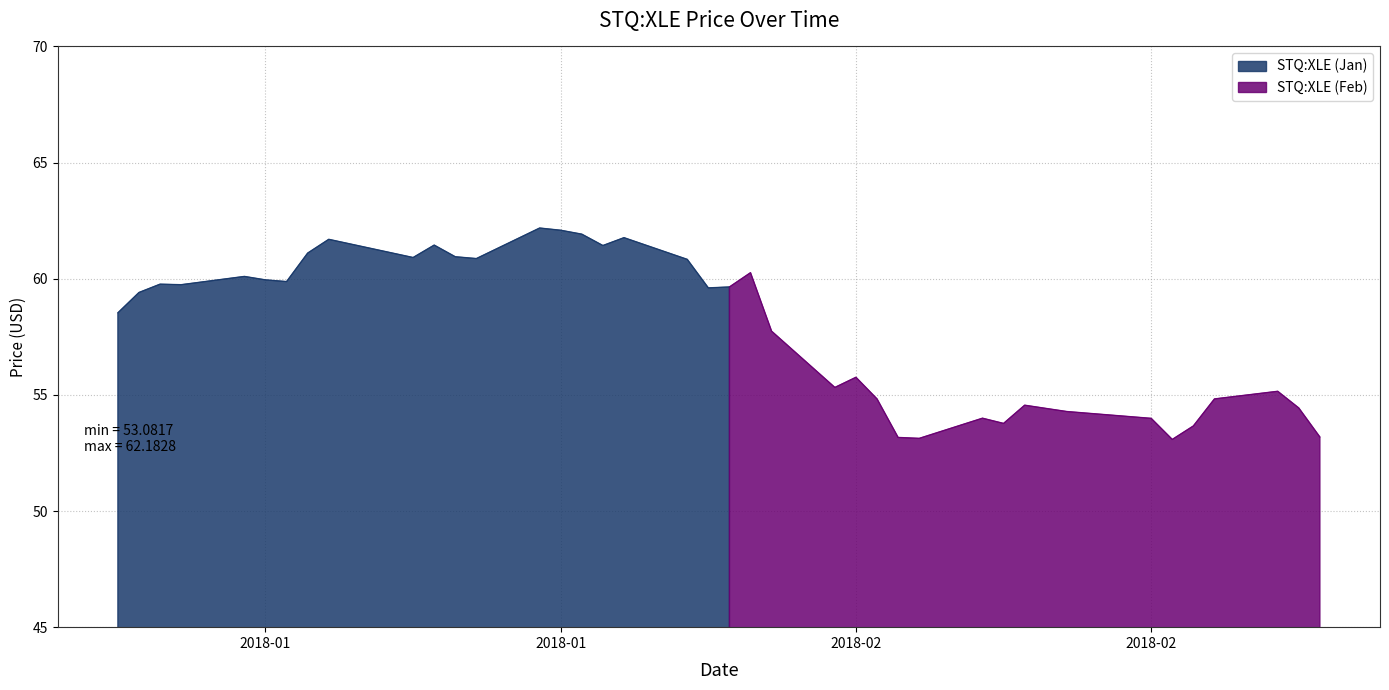

Reading right to left, what are all the values shown in this chart?

2018-02-28=53.2	2018-02-27=54.4	2018-02-26=55.2	2018-02-23=54.8	2018-02-22=53.7	2018-02-21=53.1	2018-02-20=54.0	2018-02-16=54.3	2018-02-15=54.4	2018-02-14=54.6	2018-02-13=53.8	2018-02-12=54.0	2018-02-09=53.1	2018-02-08=53.2	2018-02-07=54.8	2018-02-06=55.8	2018-02-05=55.3	2018-02-02=57.7	2018-02-01=60.3	2018-01-31=59.6	2018-01-30=59.6	2018-01-29=60.8	2018-01-26=61.8	2018-01-25=61.4	2018-01-24=61.9	2018-01-23=62.1	2018-01-22=62.2	2018-01-19=60.9	2018-01-18=60.9	2018-01-17=61.4	2018-01-16=60.9	2018-01-12=61.7	2018-01-11=61.1	2018-01-10=59.9	2018-01-09=60.0	2018-01-08=60.1	2018-01-05=59.7	2018-01-04=59.8	2018-01-03=59.4	2018-01-02=58.5